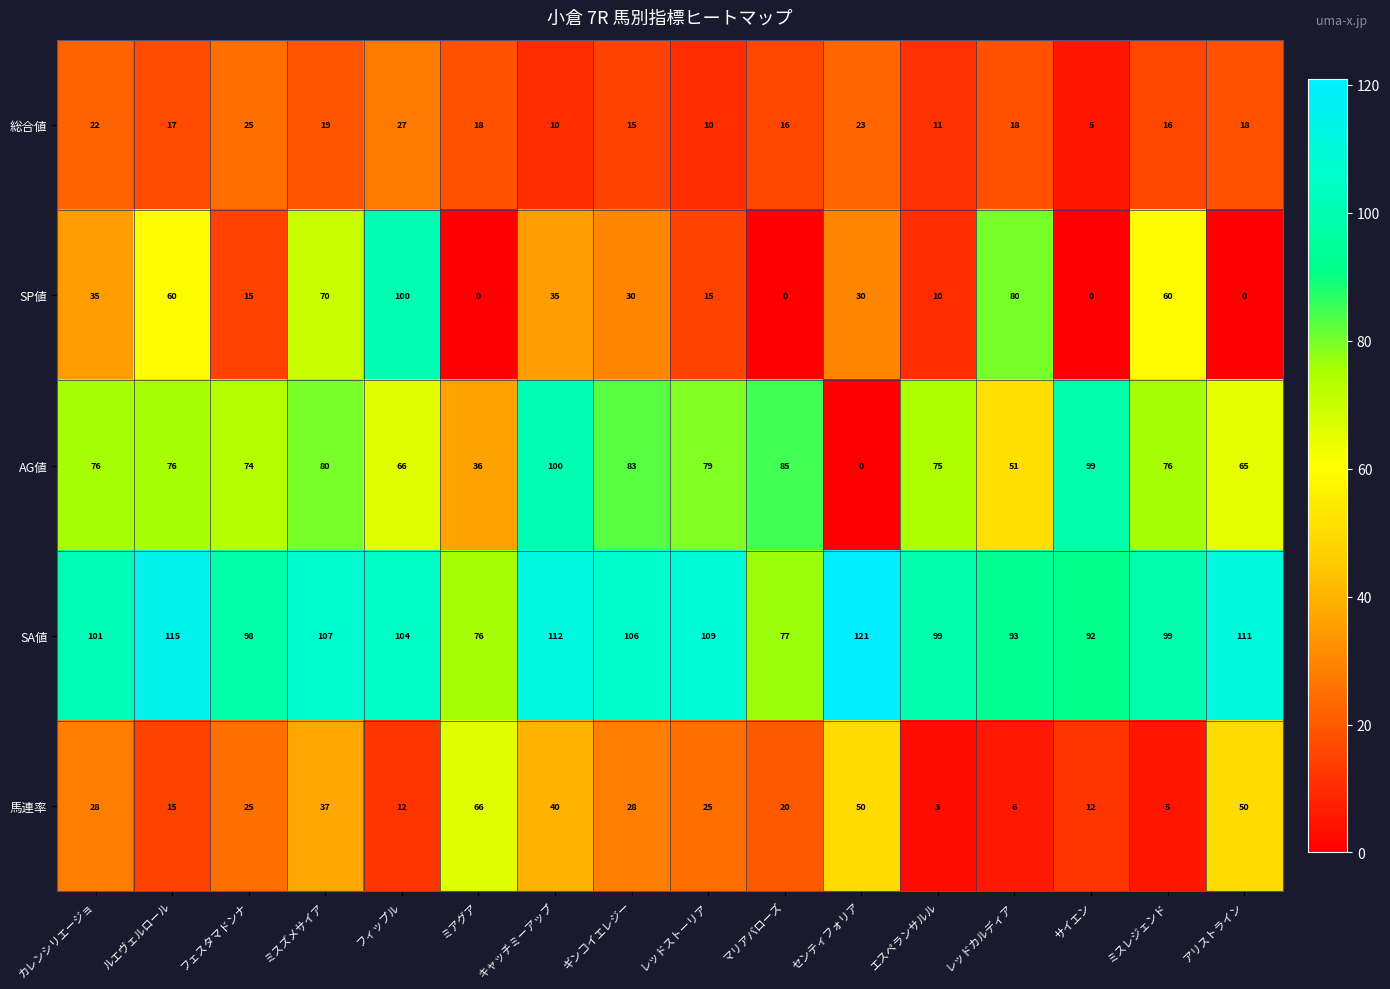

The AG値 series shows 85 at マリアバローズ. True or false?

True